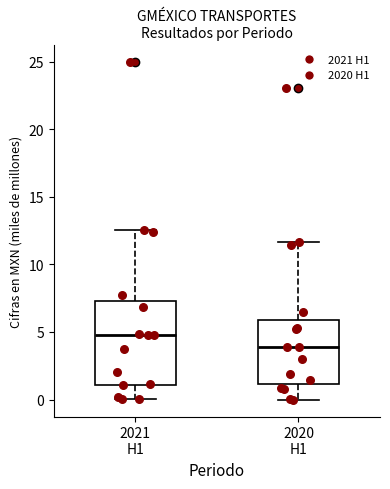

Reading left to right, read every box against the y-axis: the position of its median line, the range the box covers, and the ends of its whiskers. The values are not printed on the chart, so give them approximately, as read against the axis.

2021 H1: median 5.0, box 1.0 to 7.5, whiskers 0.0 to 12.5
2020 H1: median 4.0, box 1.0 to 6.0, whiskers 0.0 to 11.5